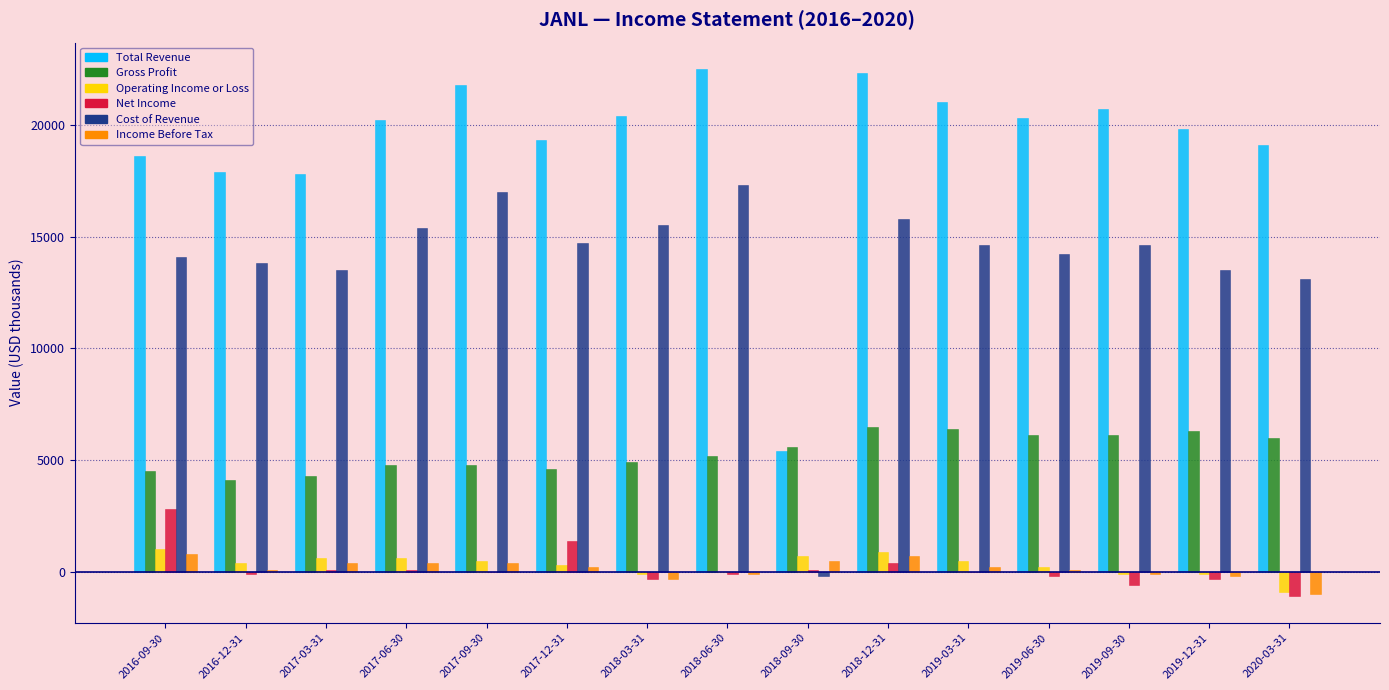

Which series has the largest total across all categories?

Total Revenue